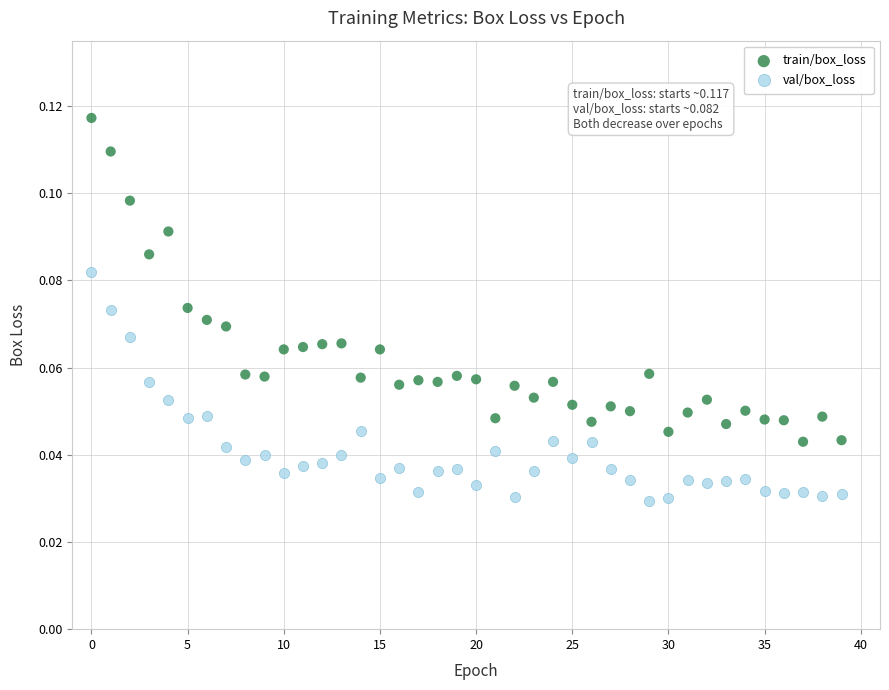

Which series contains the lowest Y value?

val/box_loss